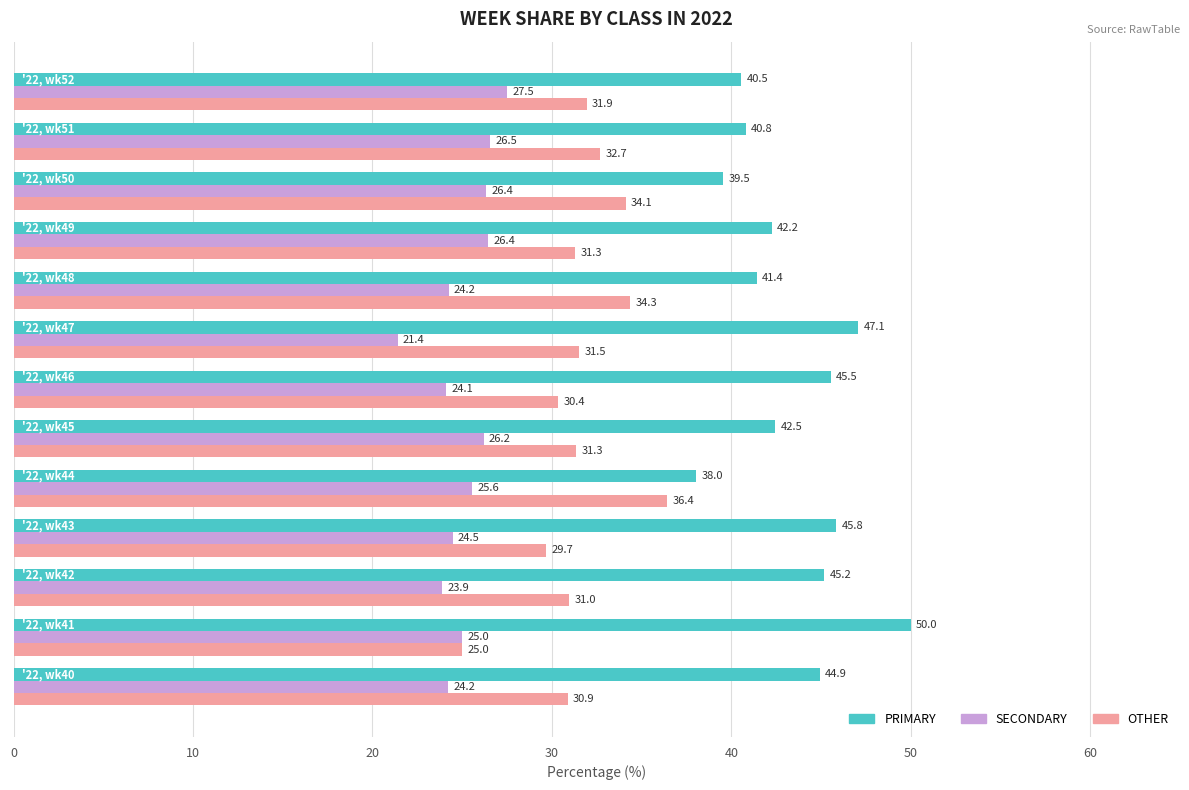

At how many categories does at least one series exceed 40?

11